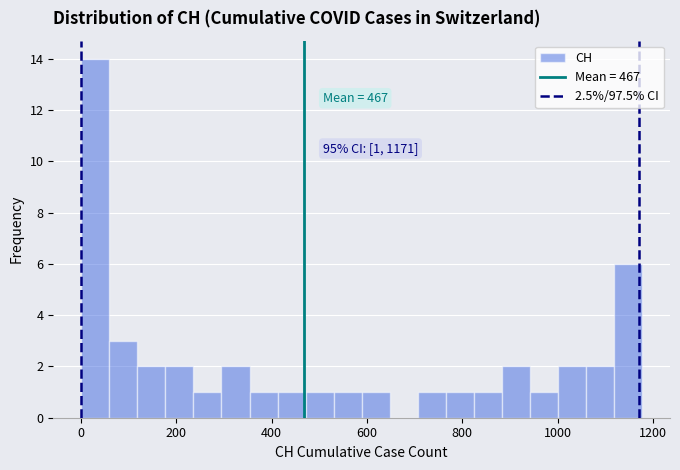

Read against the x-axis, roughly where is the centre of the tallest bar?

40